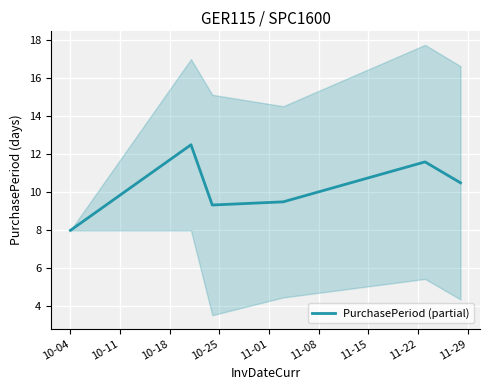

Between 10-25 and 11-01, which is larger?

11-01